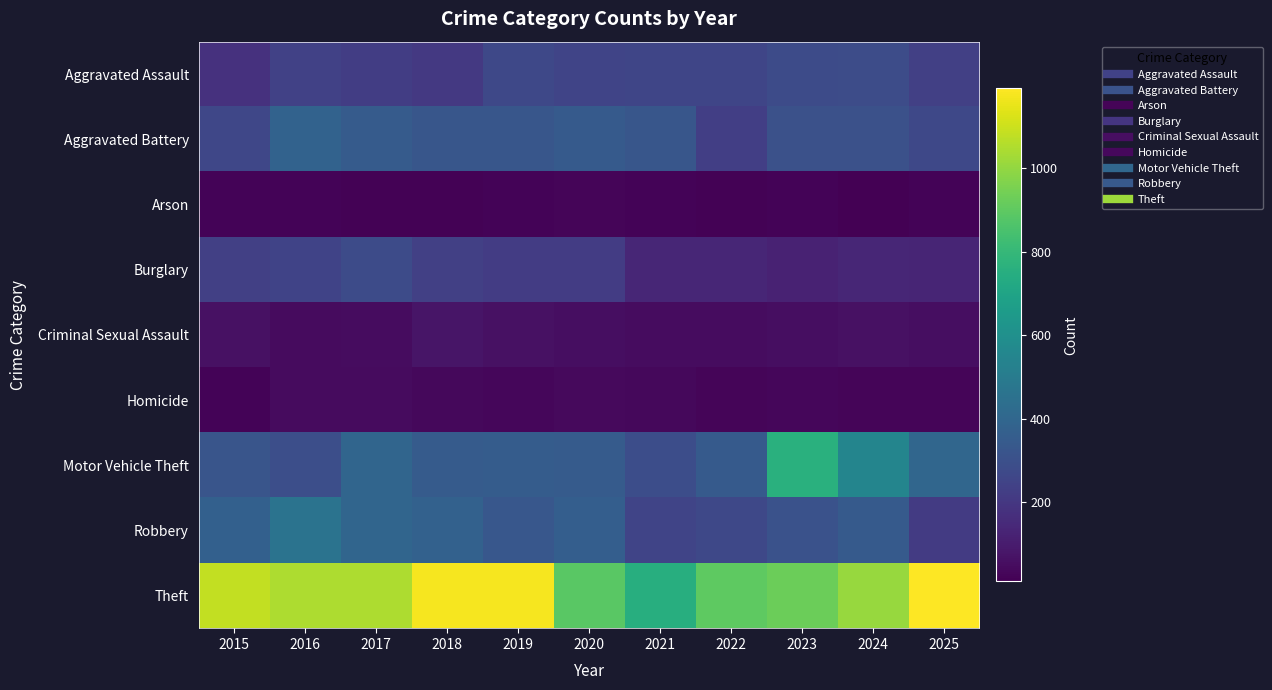

What is the minimum value shown in the chart?

10